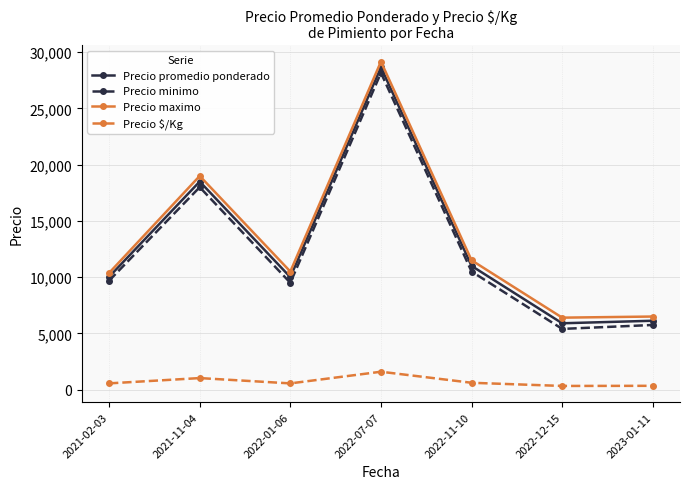

Is the value of Precio promedio ponderado at 2022-12-15 greater than the value of Precio maximo at 2022-11-10?

No